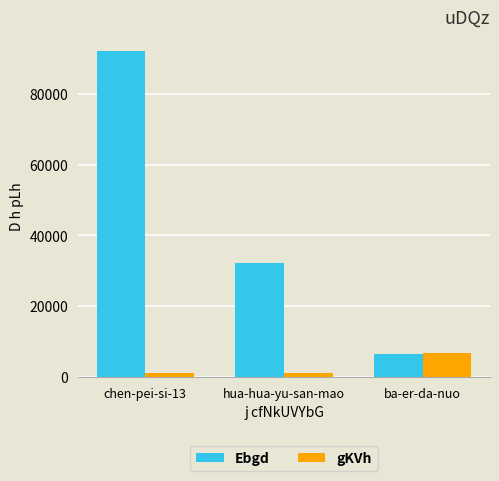

Which series has the widest spread of values?

Ebgd